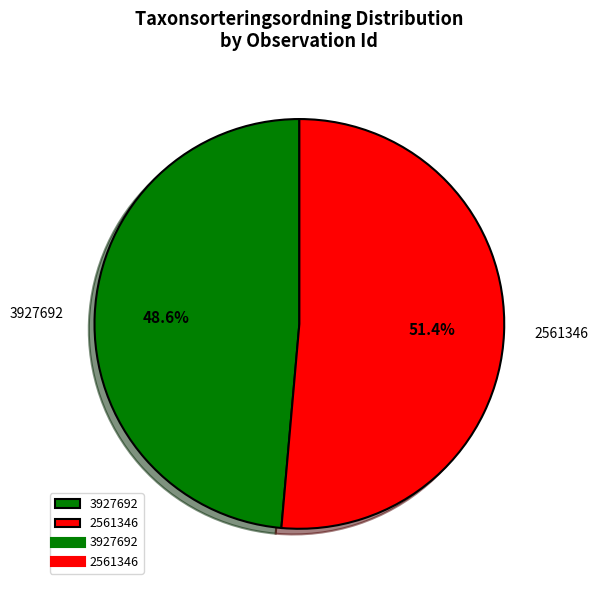

What is the smallest slice in the pie chart?

3927692